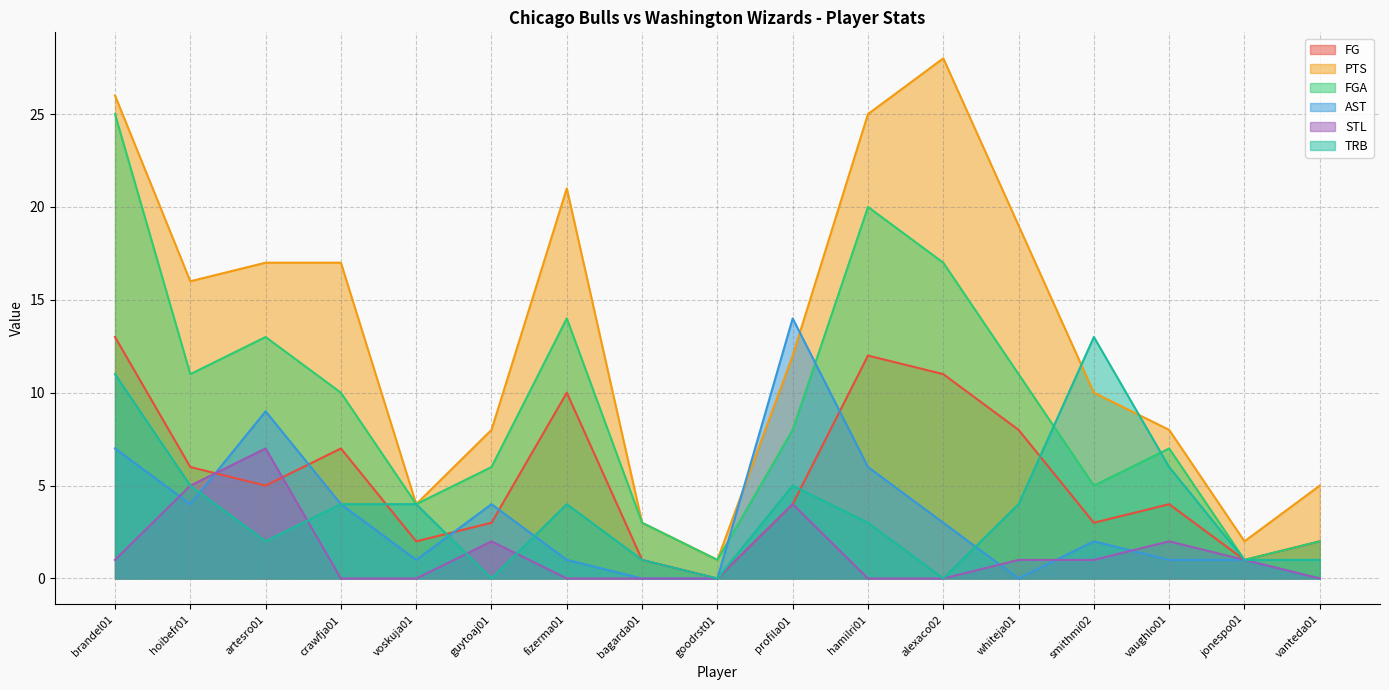

Reading right to left, extract all data points from this chart.

FG: vanteda01=2	jonespo01=1	vaughlo01=4	smithmi02=3	whiteja01=8	alexaco02=11	hamilri01=12	profila01=4	goodrst01=0	bagarda01=1	fizerma01=10	guytoaj01=3	voskuja01=2	crawfja01=7	artesro01=5	hoibefr01=6	brandel01=13
PTS: vanteda01=5	jonespo01=2	vaughlo01=8	smithmi02=10	whiteja01=19	alexaco02=28	hamilri01=25	profila01=12	goodrst01=1	bagarda01=3	fizerma01=21	guytoaj01=8	voskuja01=4	crawfja01=17	artesro01=17	hoibefr01=16	brandel01=26
FGA: vanteda01=2	jonespo01=1	vaughlo01=7	smithmi02=5	whiteja01=11	alexaco02=17	hamilri01=20	profila01=8	goodrst01=1	bagarda01=3	fizerma01=14	guytoaj01=6	voskuja01=4	crawfja01=10	artesro01=13	hoibefr01=11	brandel01=25
AST: vanteda01=0	jonespo01=1	vaughlo01=1	smithmi02=2	whiteja01=0	alexaco02=3	hamilri01=6	profila01=14	goodrst01=0	bagarda01=0	fizerma01=1	guytoaj01=4	voskuja01=1	crawfja01=4	artesro01=9	hoibefr01=4	brandel01=7
STL: vanteda01=0	jonespo01=1	vaughlo01=2	smithmi02=1	whiteja01=1	alexaco02=0	hamilri01=0	profila01=4	goodrst01=0	bagarda01=0	fizerma01=0	guytoaj01=2	voskuja01=0	crawfja01=0	artesro01=7	hoibefr01=5	brandel01=1
TRB: vanteda01=1	jonespo01=1	vaughlo01=6	smithmi02=13	whiteja01=4	alexaco02=0	hamilri01=3	profila01=5	goodrst01=0	bagarda01=1	fizerma01=4	guytoaj01=0	voskuja01=4	crawfja01=4	artesro01=2	hoibefr01=5	brandel01=11